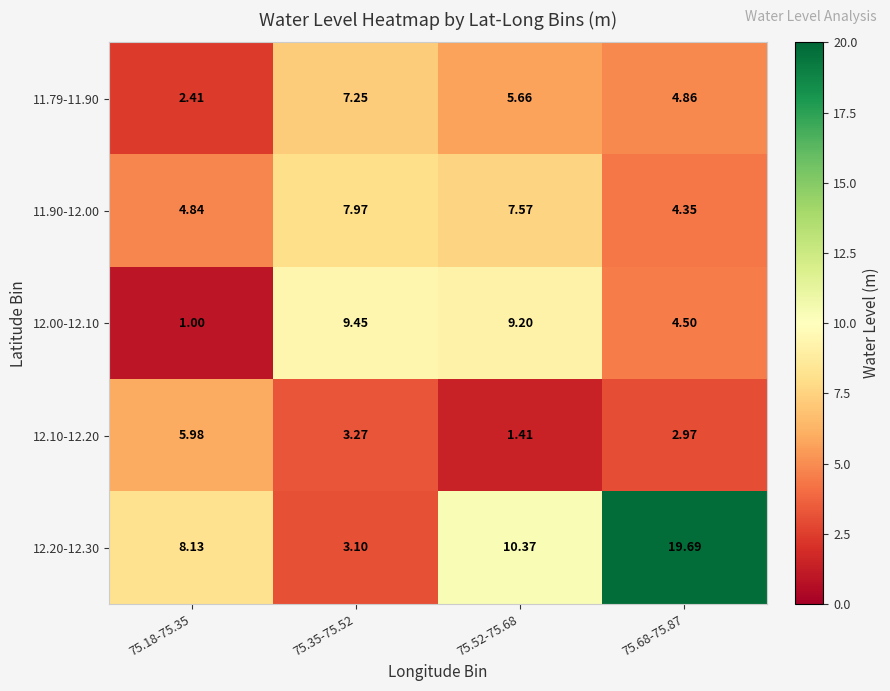

Count the number of data series in this chart.

5